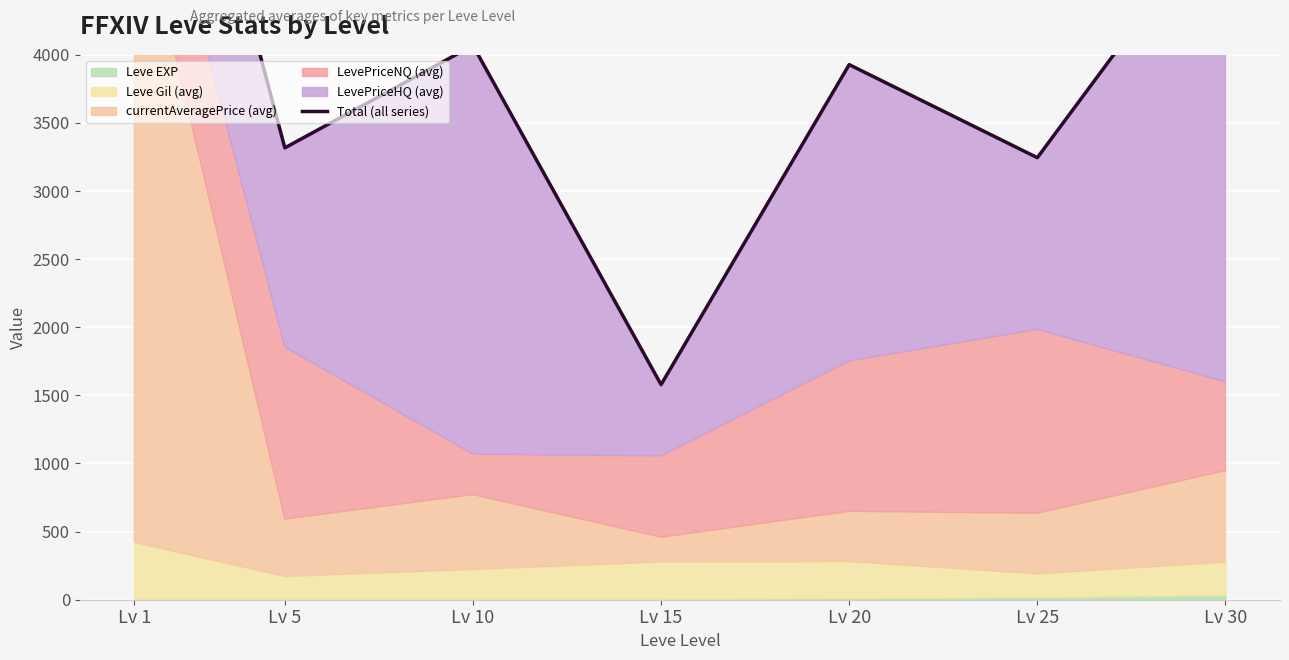

List the labels in order of value, smallest first.

Lv 15, Lv 25, Lv 5, Lv 20, Lv 10, Lv 30, Lv 1